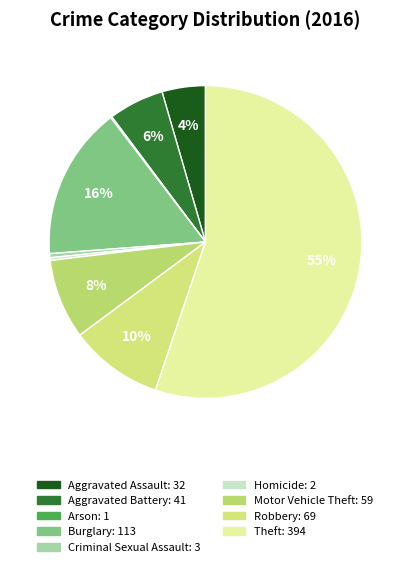

What percentage is the Theft slice, to the nearest percent?

55%